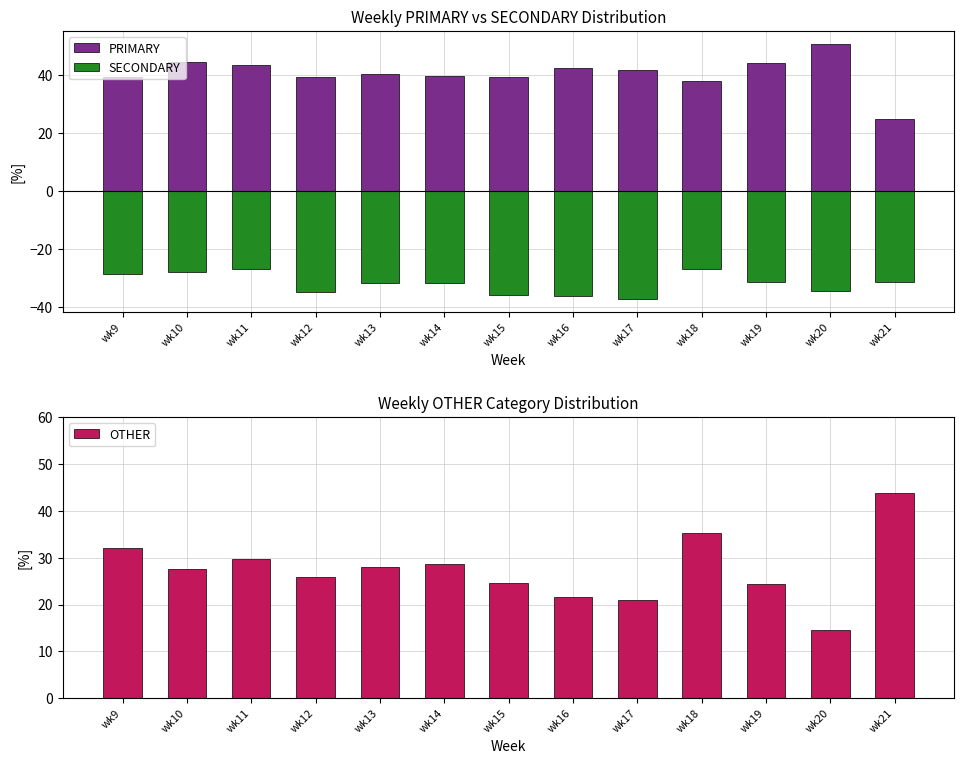

True or false: PRIMARY has a value of 60.0 at wk13.

False